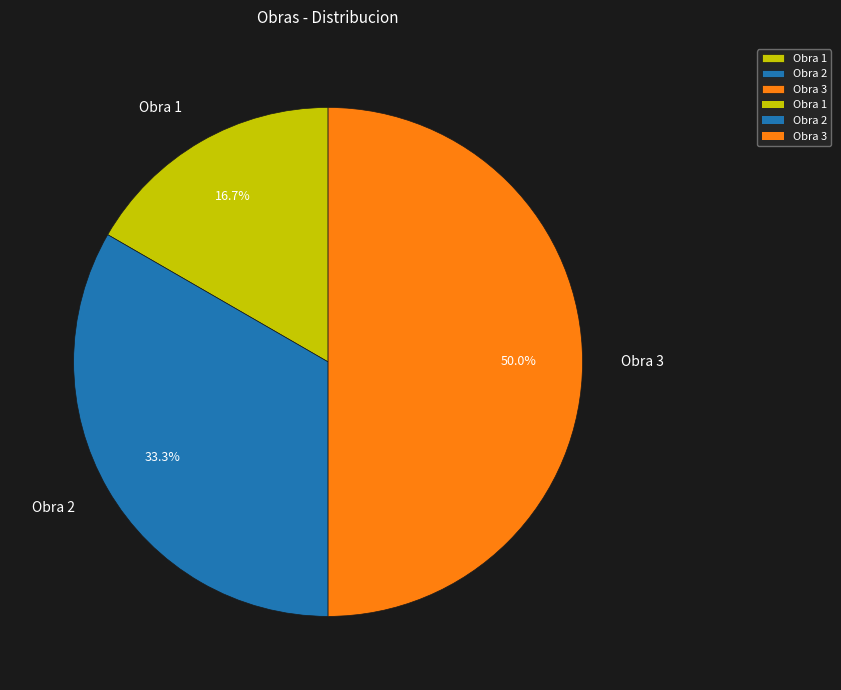

To the nearest percent, what portion does Obra 2 represent?

33%